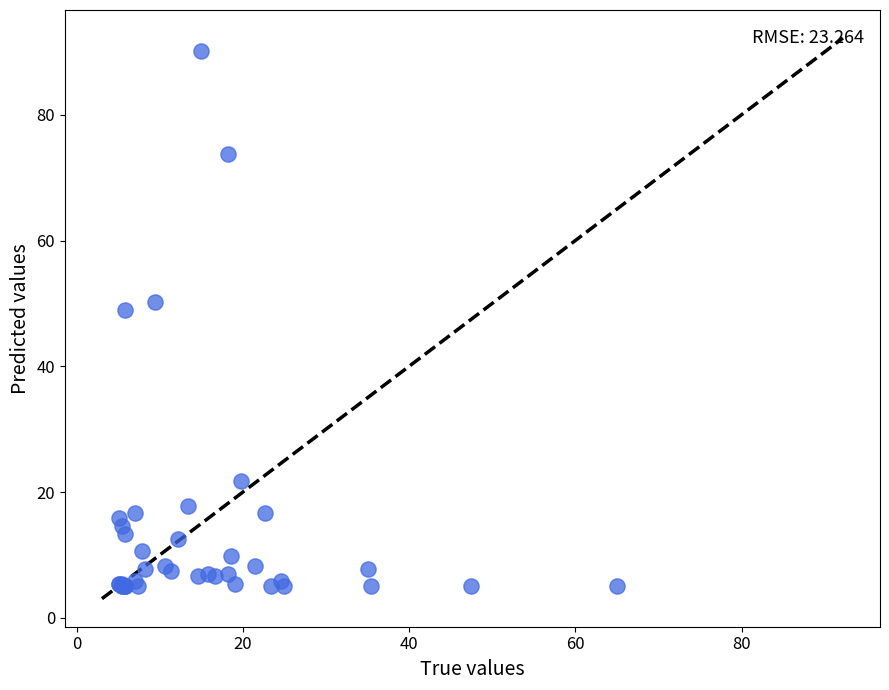

What Y value in the scatter plot is closest to 47?

49.0